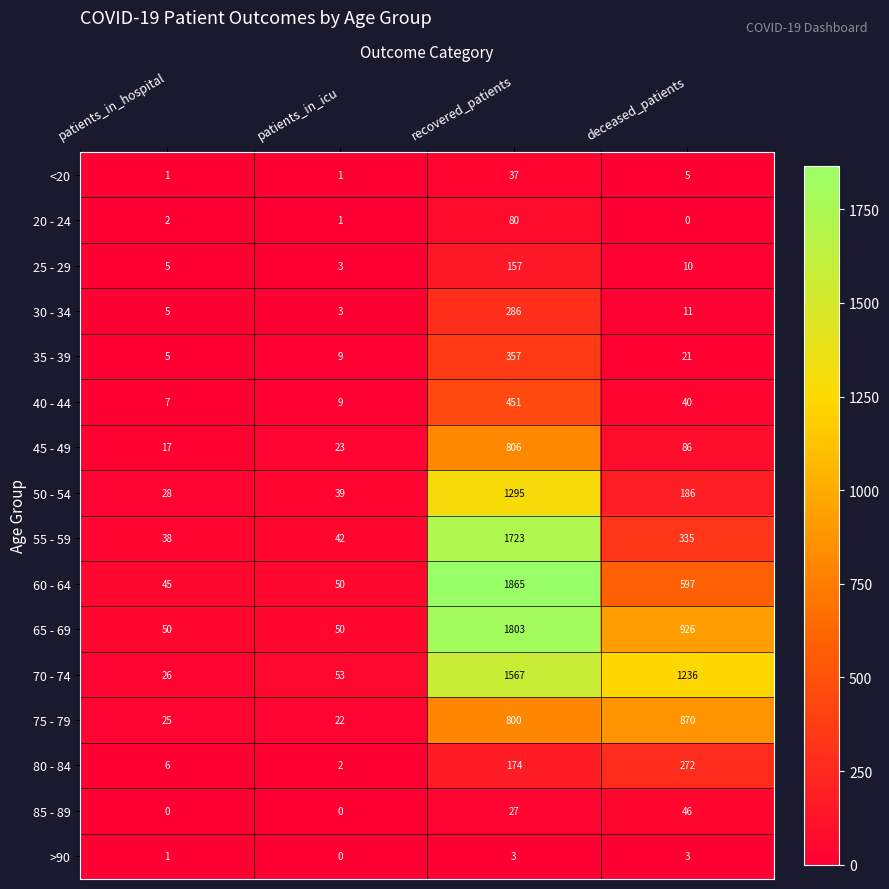

The value of 80 - 84 at deceased_patients is 272. True or false?

True